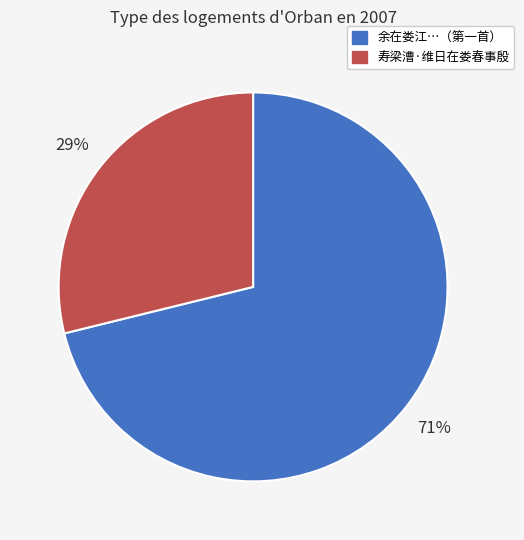

Does any single category account for the majority?

Yes